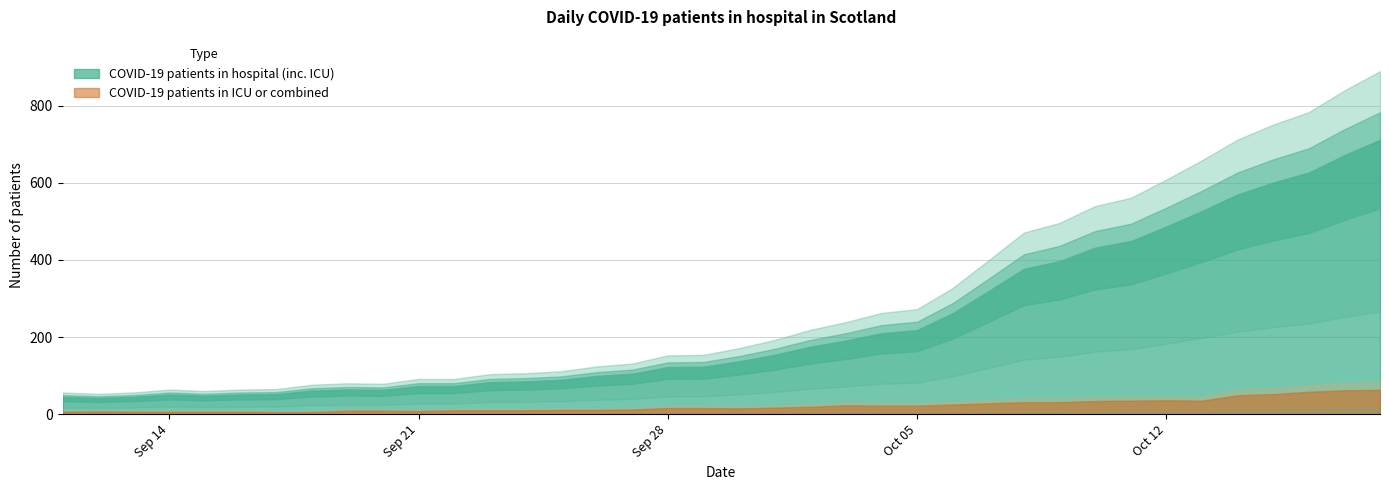

Which series has the largest total across all categories?

COVID-19 patients in hospital (inc. ICU)